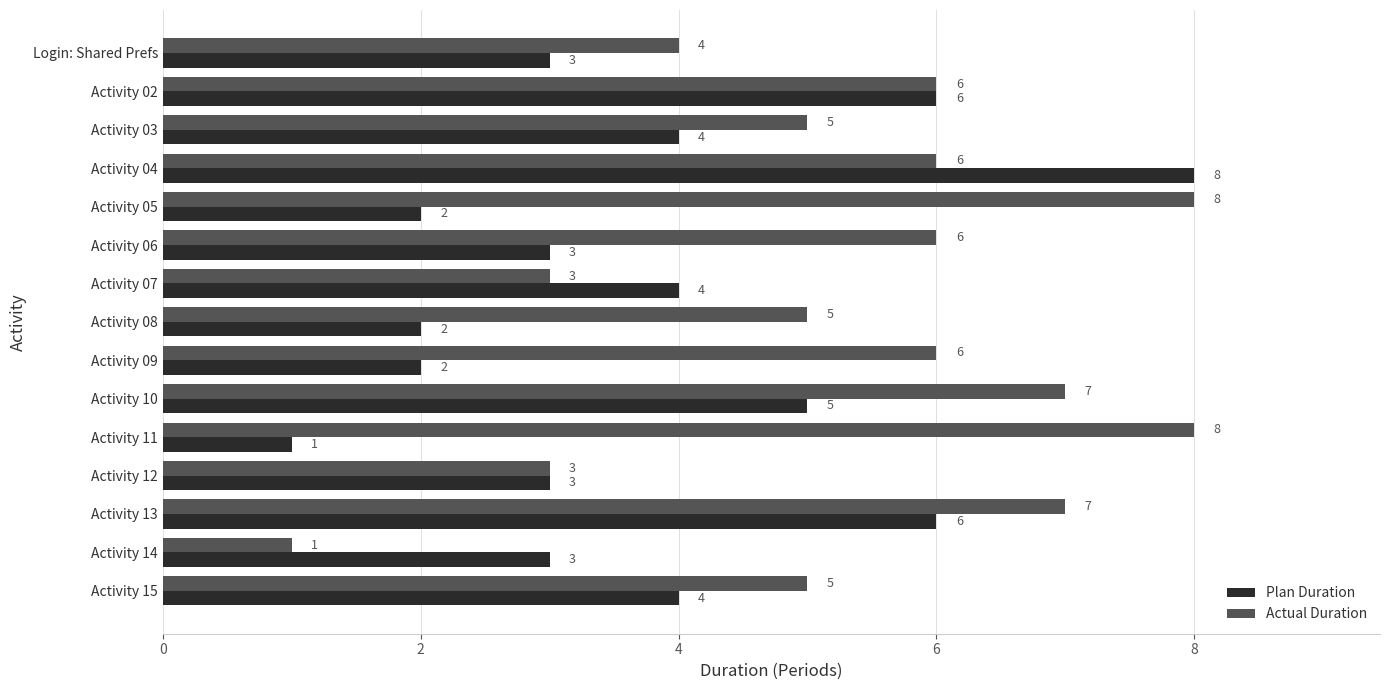

What is the maximum value for Plan Duration?

8